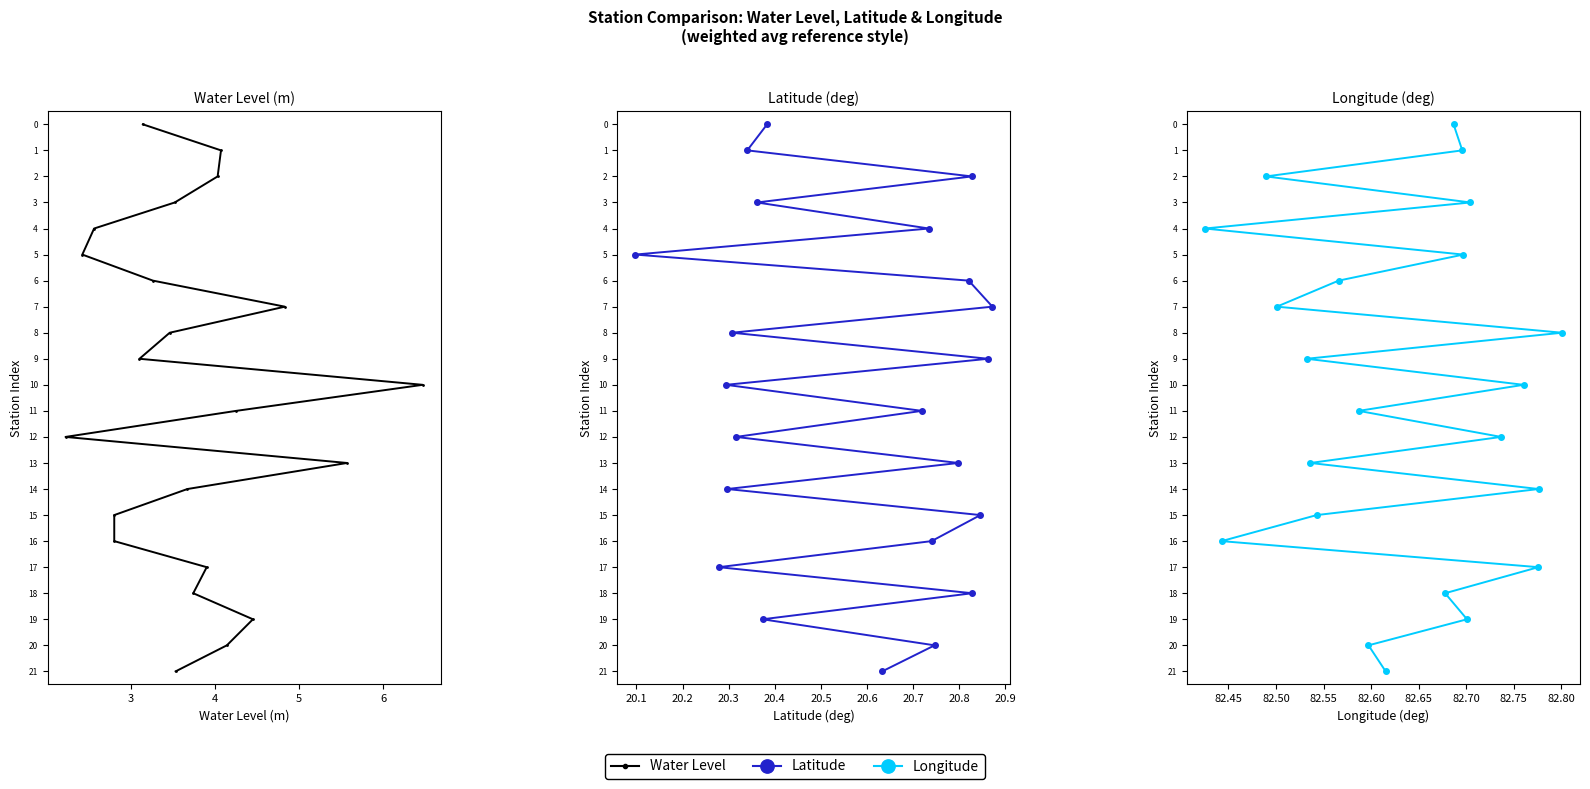

Which series has the widest spread of values?

Water Level